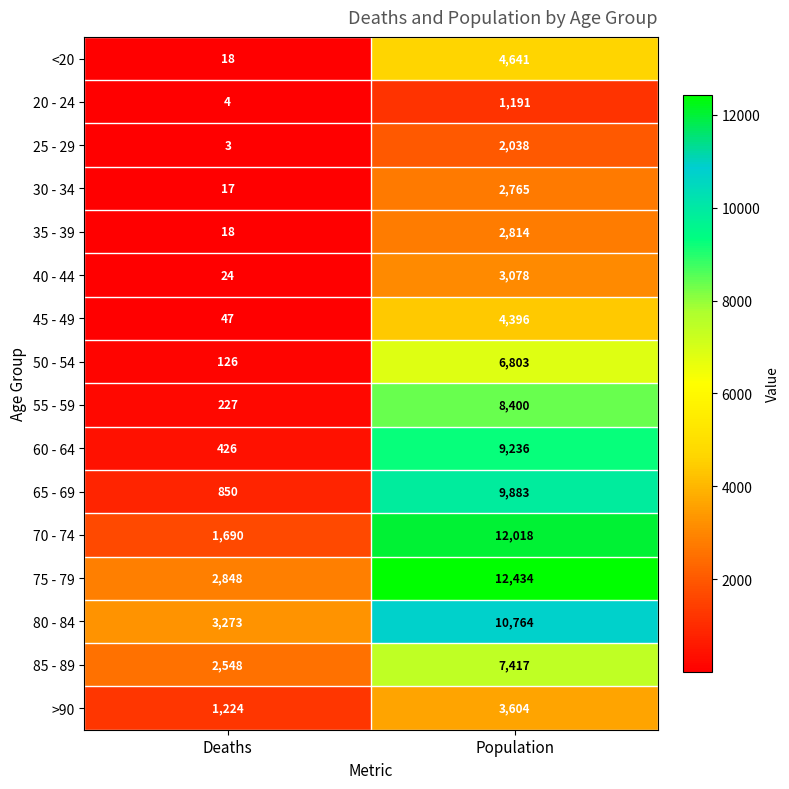

At which label is 50 - 54 closest to 3464?

Deaths